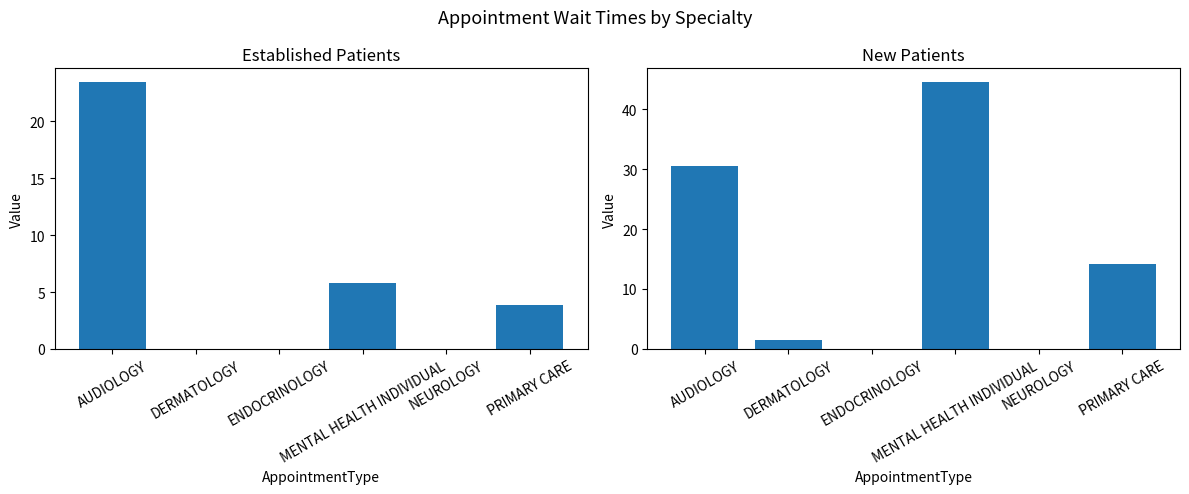

At how many categories does at least one series exceed 24?

2